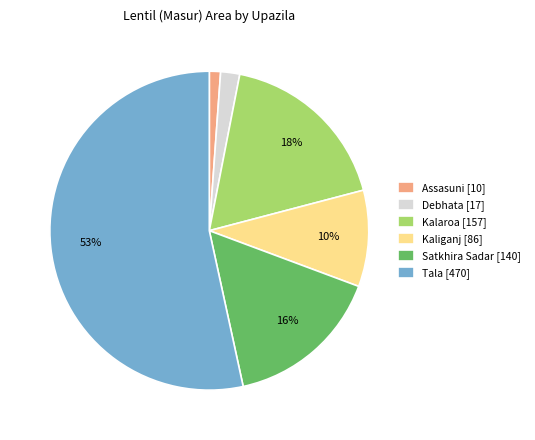

To the nearest percent, what percentage of the pie is Tala?

53%